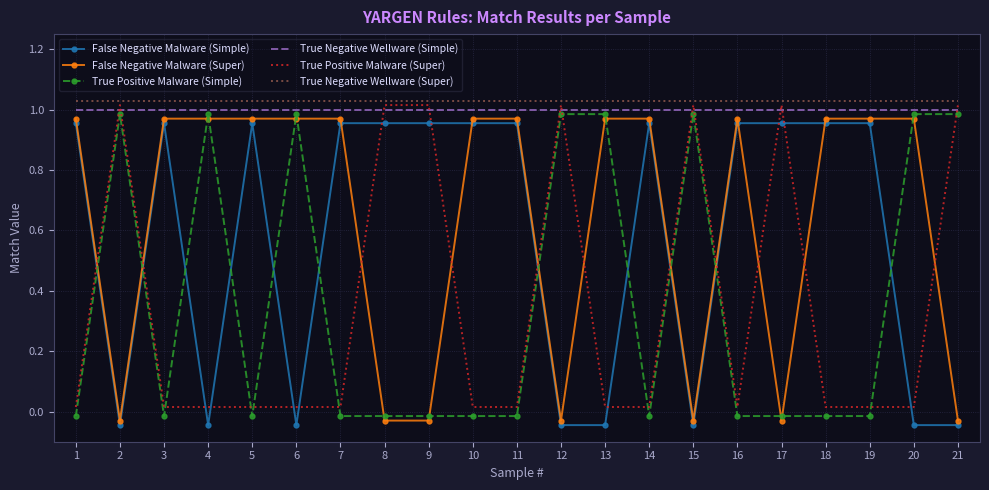

How many values in False Negative Malware (Simple) are above zero?

13